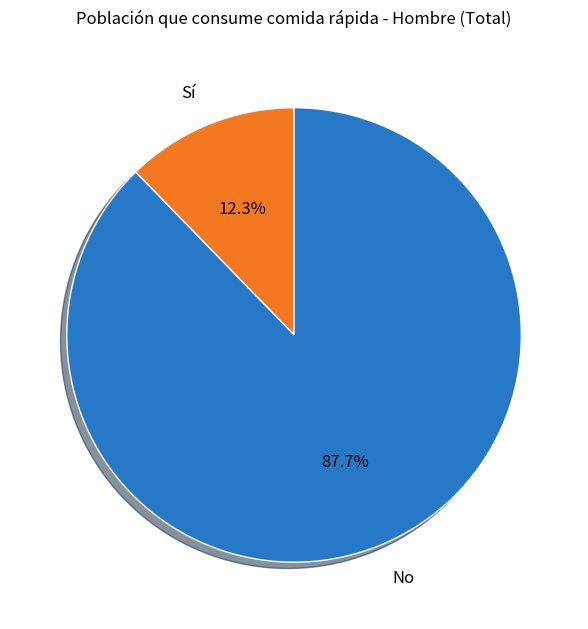

Is there any slice that represents more than half of the pie?

Yes